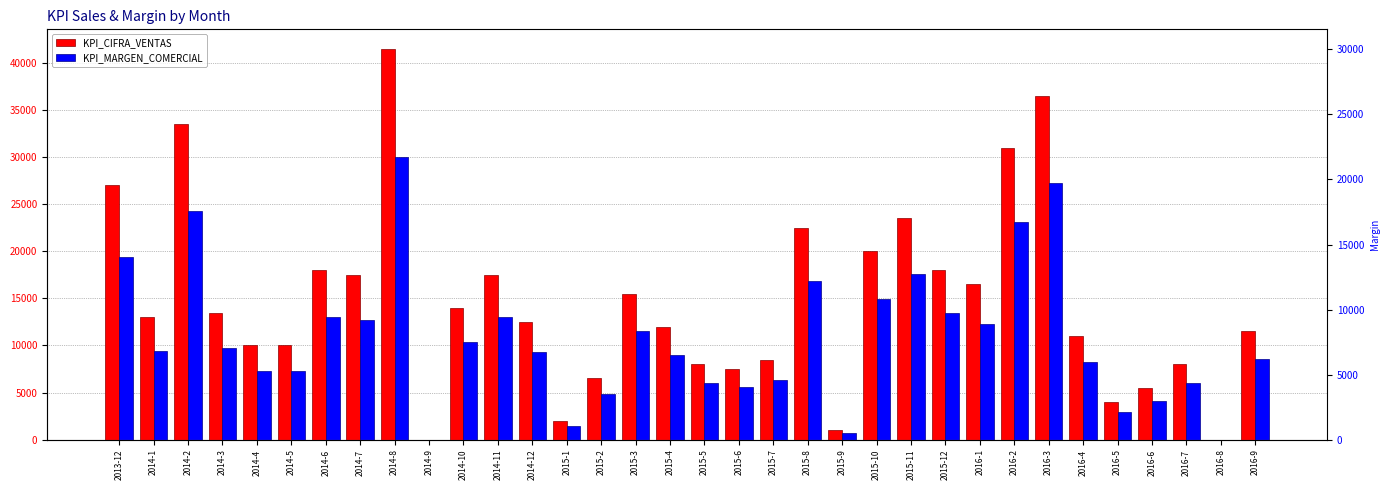

Which series has the largest range (max minus min)?

KPI_CIFRA_VENTAS